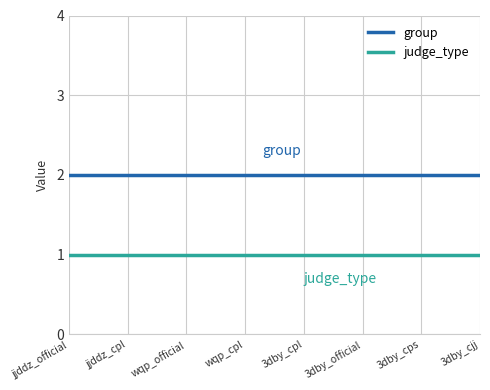

Which series has the largest total across all categories?

group